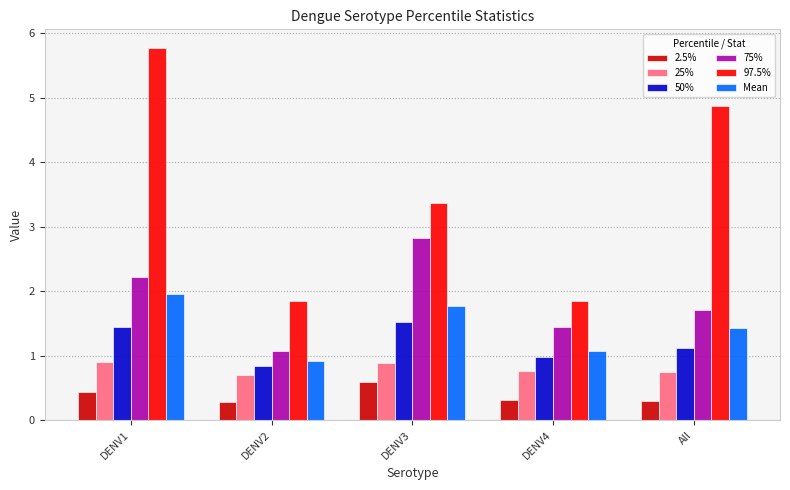

Which series has the largest total across all categories?

97.5%